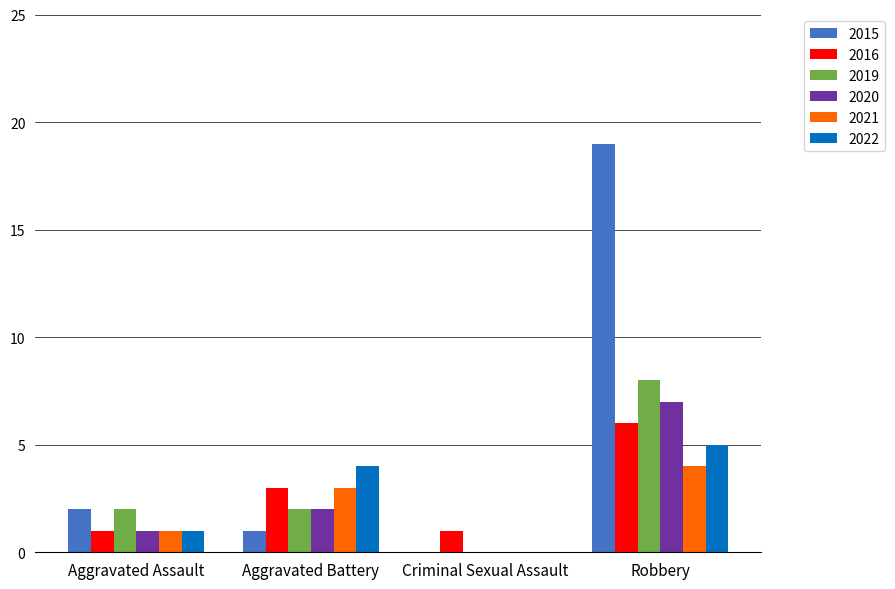

Reading right to left, transcribe all the data shown in this chart.

2015: Robbery=19	Criminal Sexual Assault=0	Aggravated Battery=1	Aggravated Assault=2
2016: Robbery=6	Criminal Sexual Assault=1	Aggravated Battery=3	Aggravated Assault=1
2019: Robbery=8	Criminal Sexual Assault=0	Aggravated Battery=2	Aggravated Assault=2
2020: Robbery=7	Criminal Sexual Assault=0	Aggravated Battery=2	Aggravated Assault=1
2021: Robbery=4	Criminal Sexual Assault=0	Aggravated Battery=3	Aggravated Assault=1
2022: Robbery=5	Criminal Sexual Assault=0	Aggravated Battery=4	Aggravated Assault=1